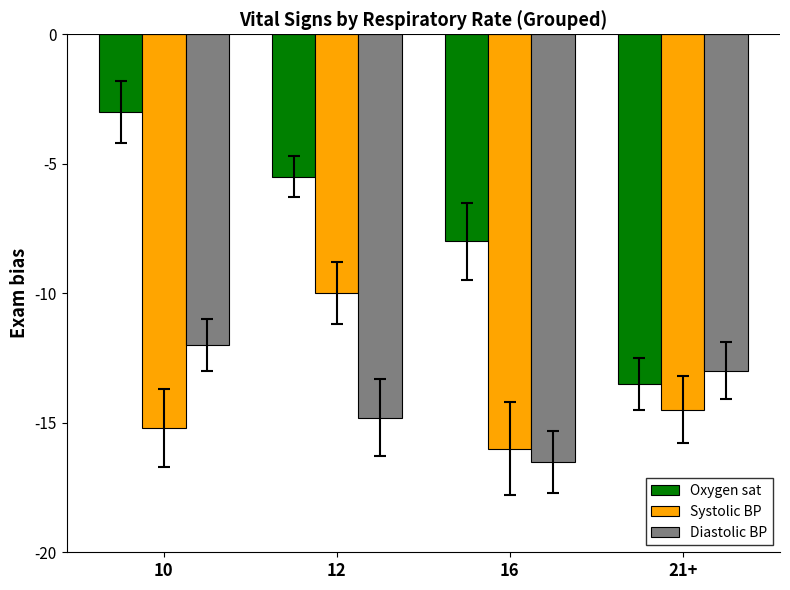

How many distinct data groups are displayed?

3